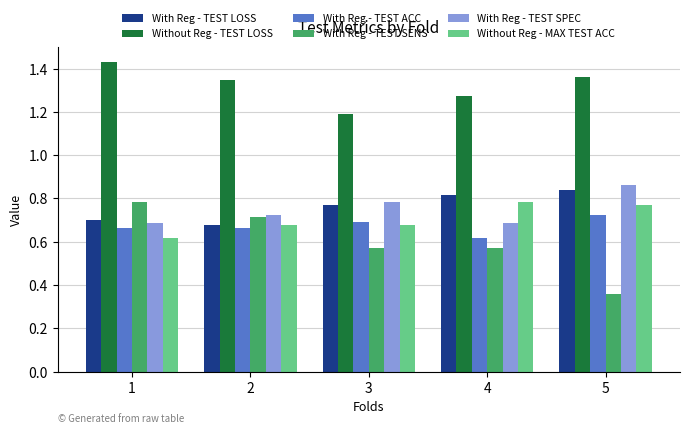

How many groups of bars are there?

5